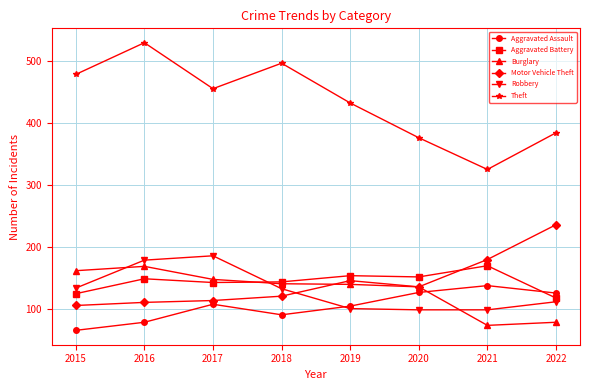

What is the total value across all series at 2015?

1071